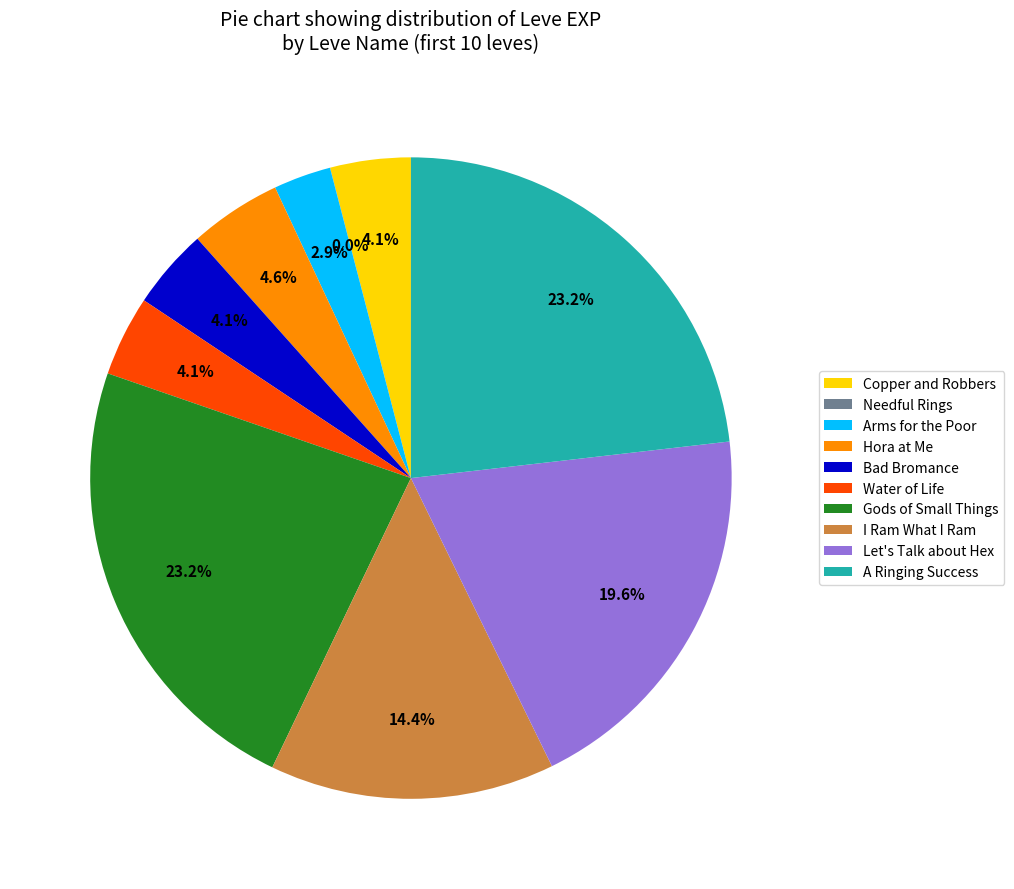

What is the total percentage of I Ram What I Ram and Arms for the Poor?

17.3%